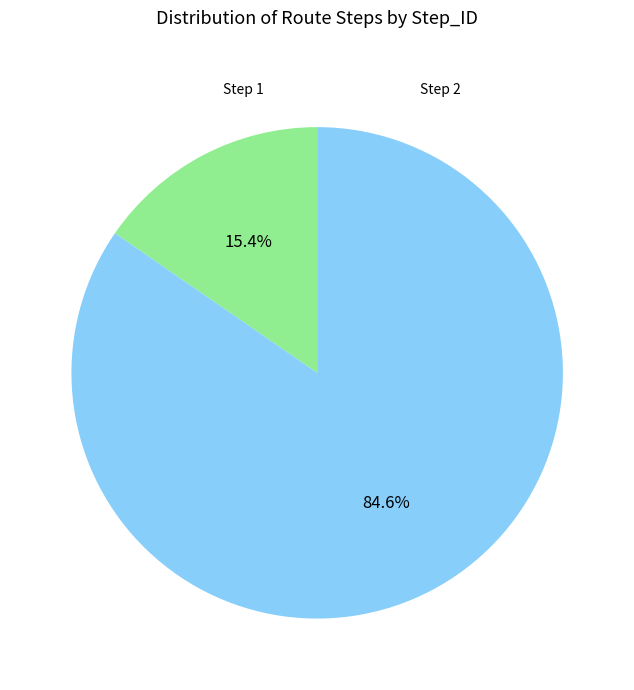

Is there a majority slice in this chart?

Yes